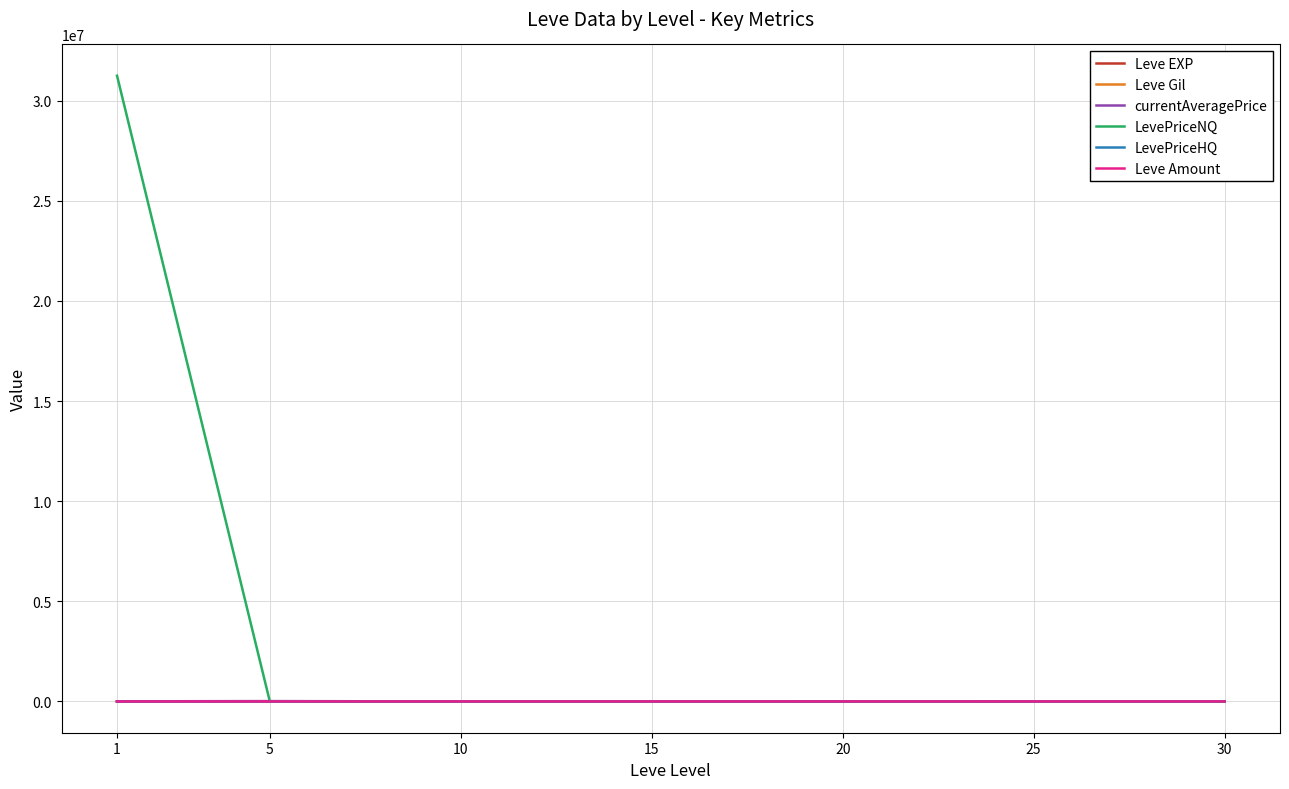

Which series has the largest total across all categories?

LevePriceNQ